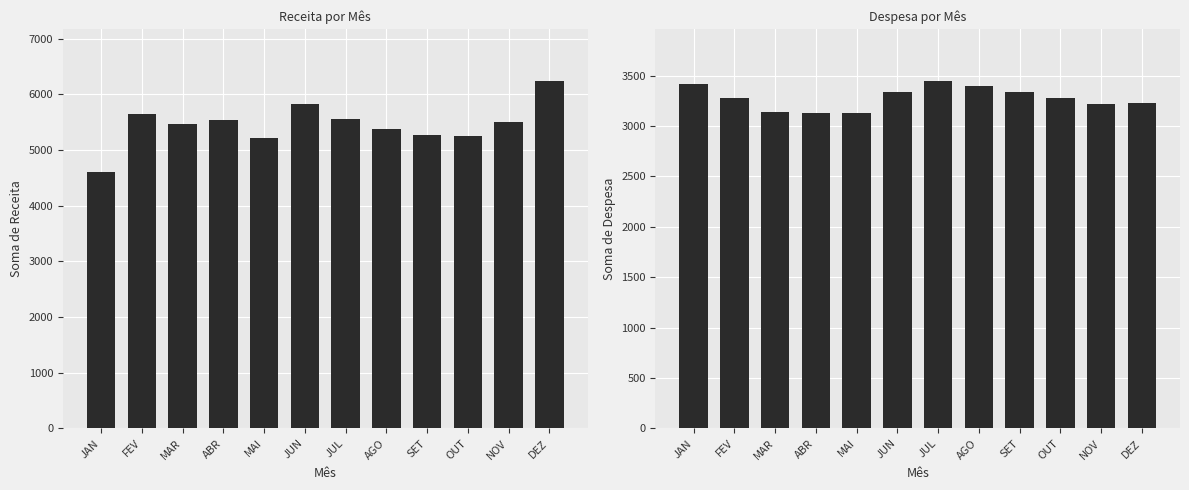

What is the difference between the Soma de Receita values at JUN and FEV?

179